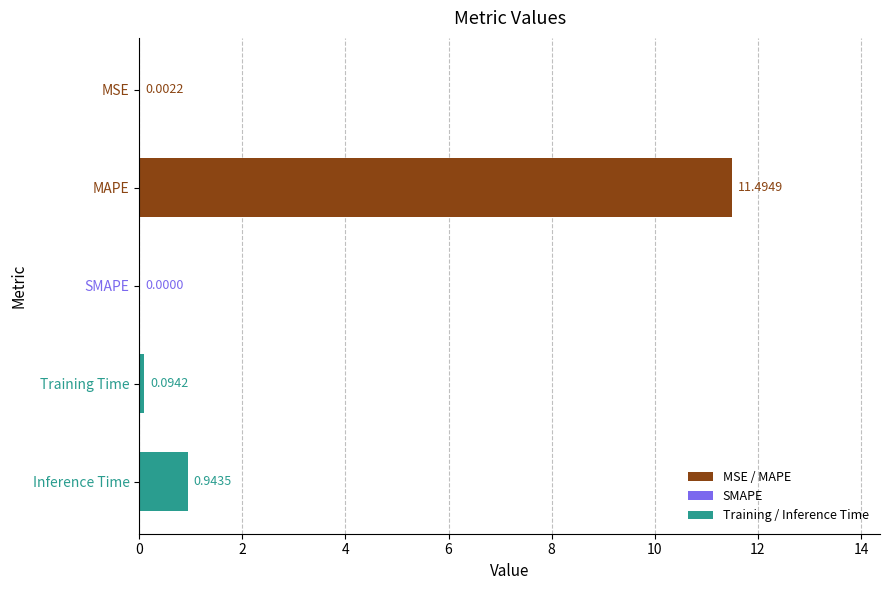

At which label is the value closest to 5?

Inference Time